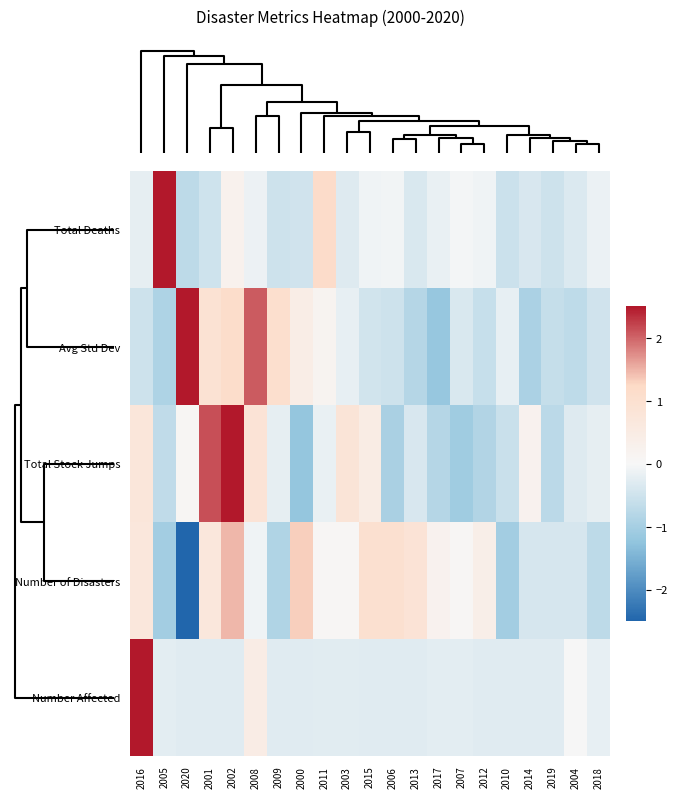

List the series in order of their peak value, highest first.

Number Affected, Total Deaths, Total Stock Jumps, Avg Std Dev, Number of Disasters